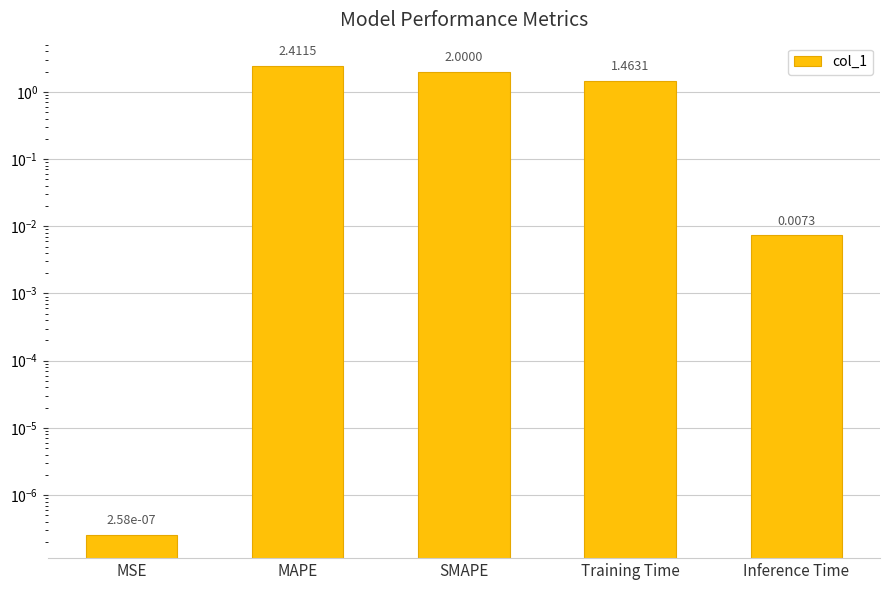

Does the chart contain any negative values?

No